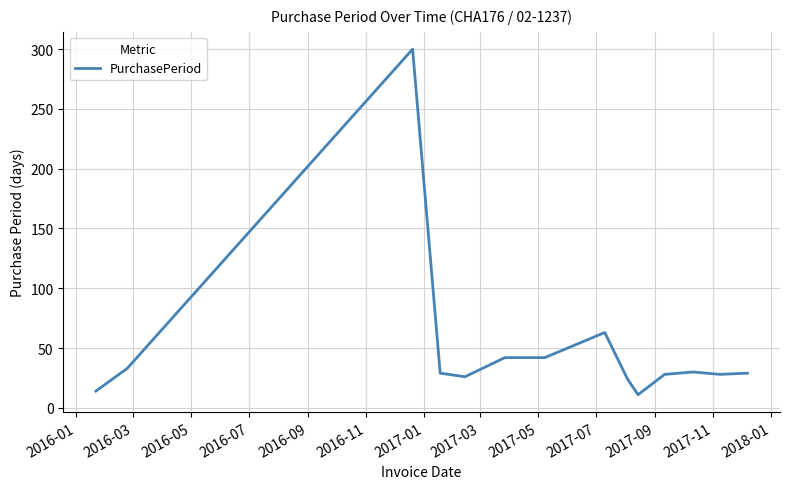

What is the difference between the maximum and minimum values?

289